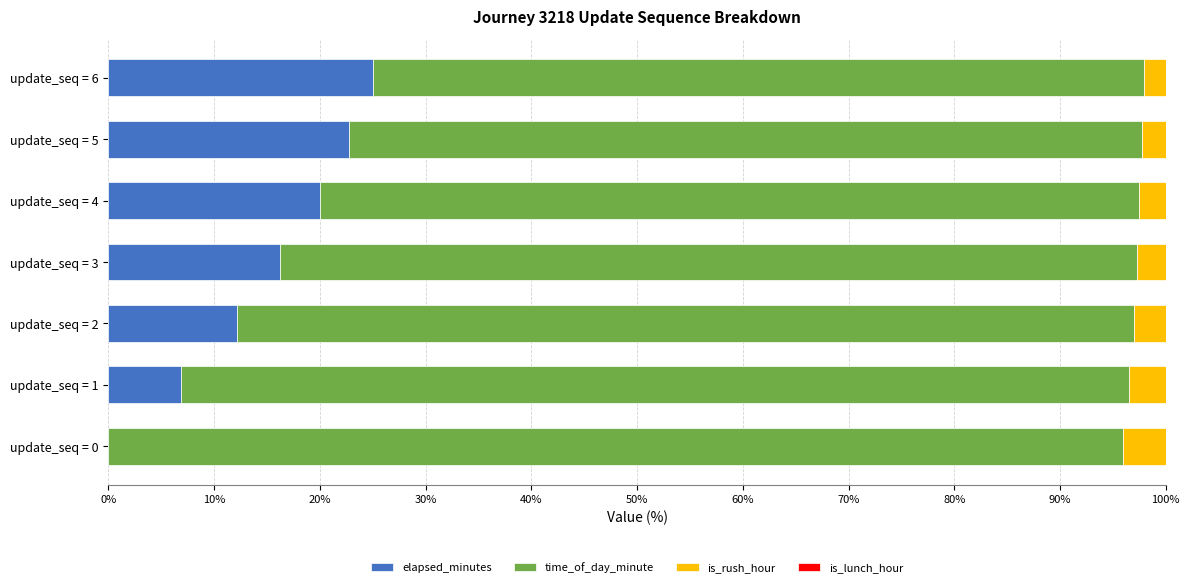

What is the sum of all elapsed_minutes values?

103.0